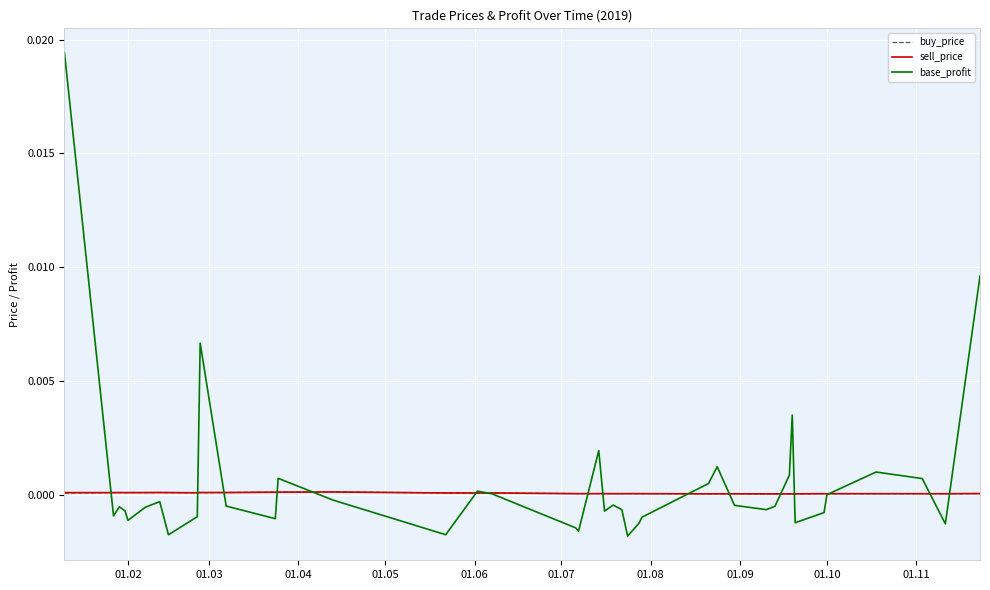

True or false: base_profit has a value of -0.0 at 01.04.

False